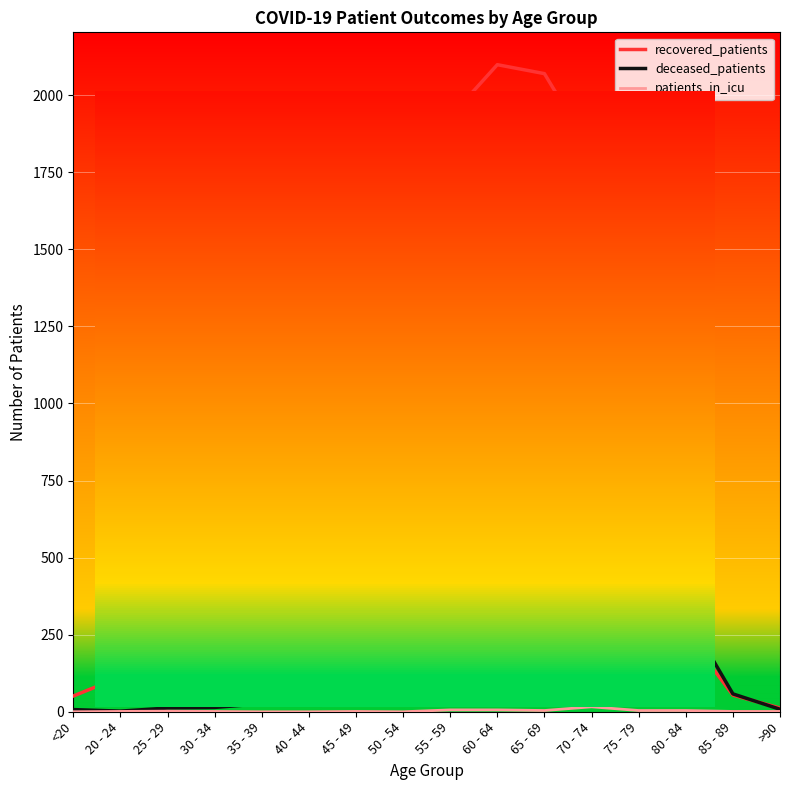

Does the chart have visible grid lines?

Yes